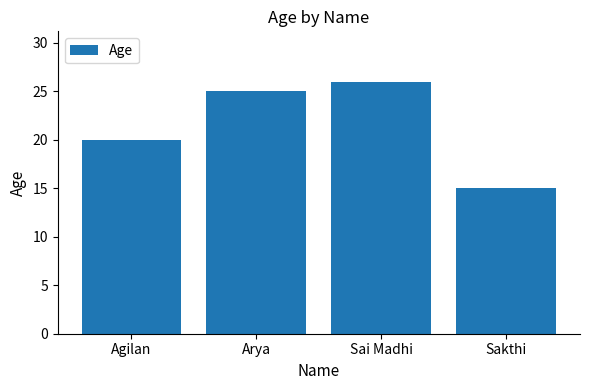

What is the change in value from Agilan to Sakthi?

-5